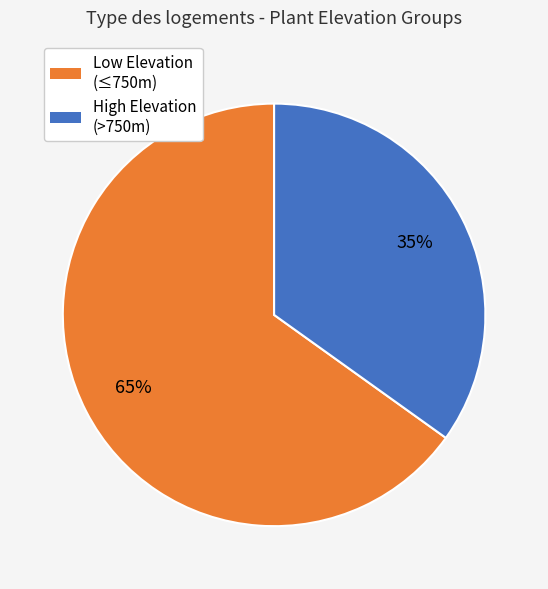

To the nearest percent, what is the difference between the largest and smallest slice percentages?

30%